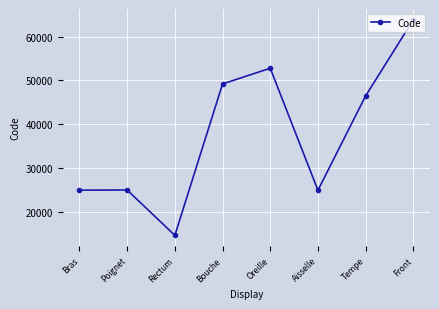

What position from the left is Bouche?

4